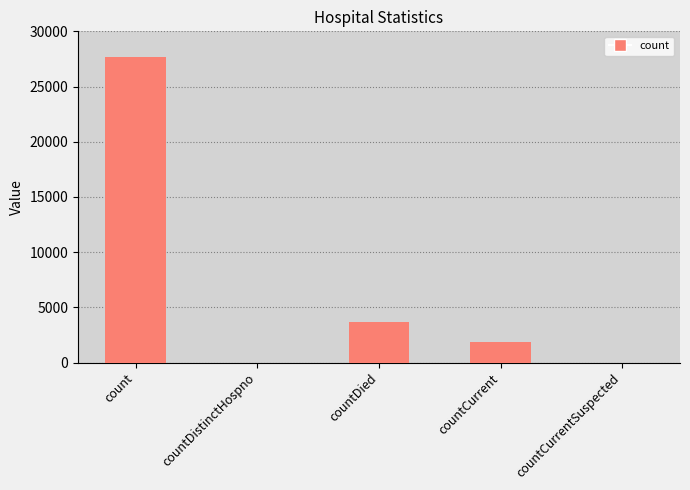

The chart shows a value of 12491 at count. True or false?

False